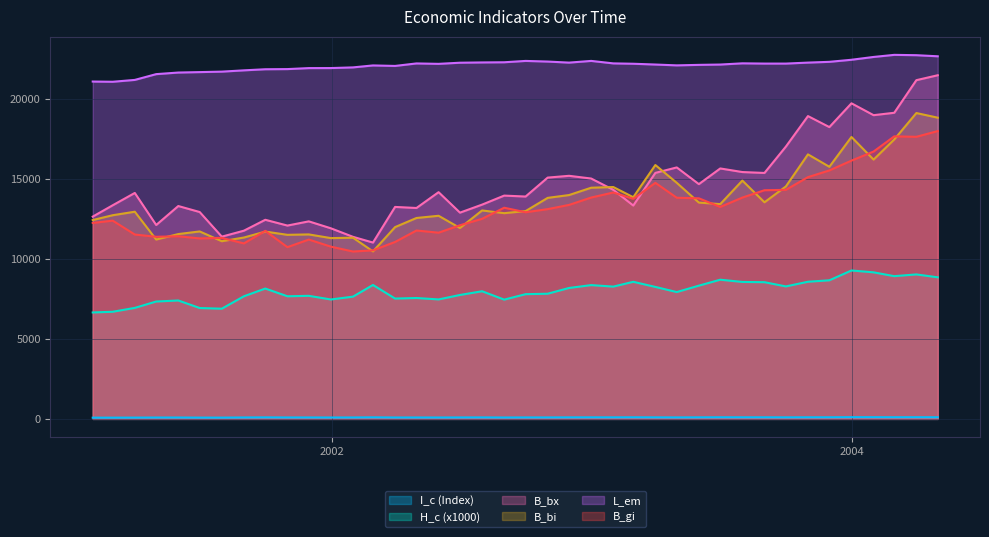

True or false: I_c (Index) and H_c (x1000) cross at least once.

False